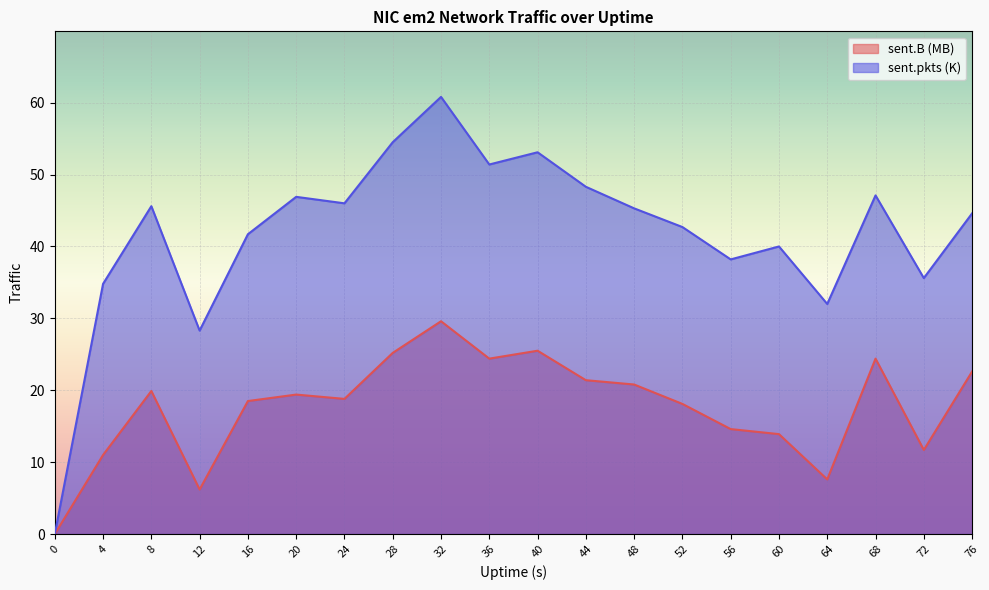

Is it true that sent.B (MB) equals 28.0 at 16?

False